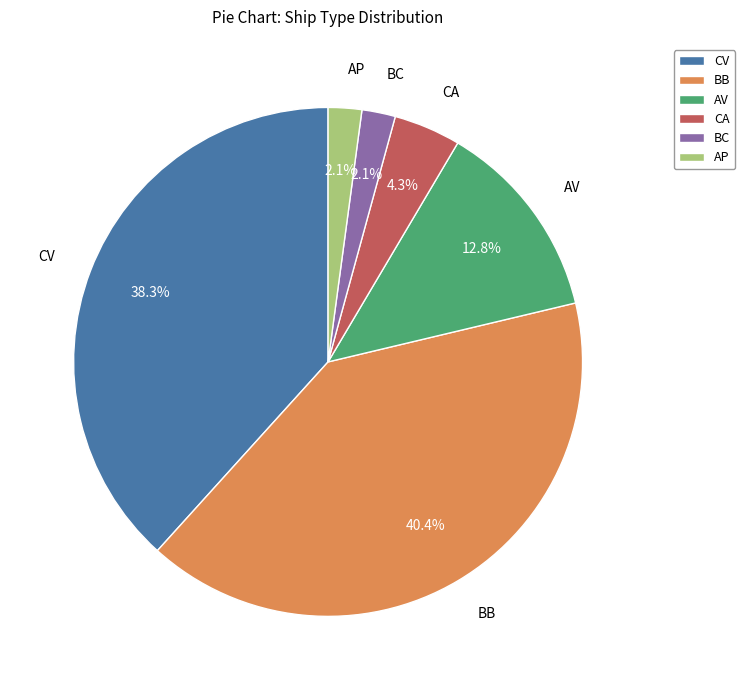

True or false: CA accounts for 4% of the total.

True